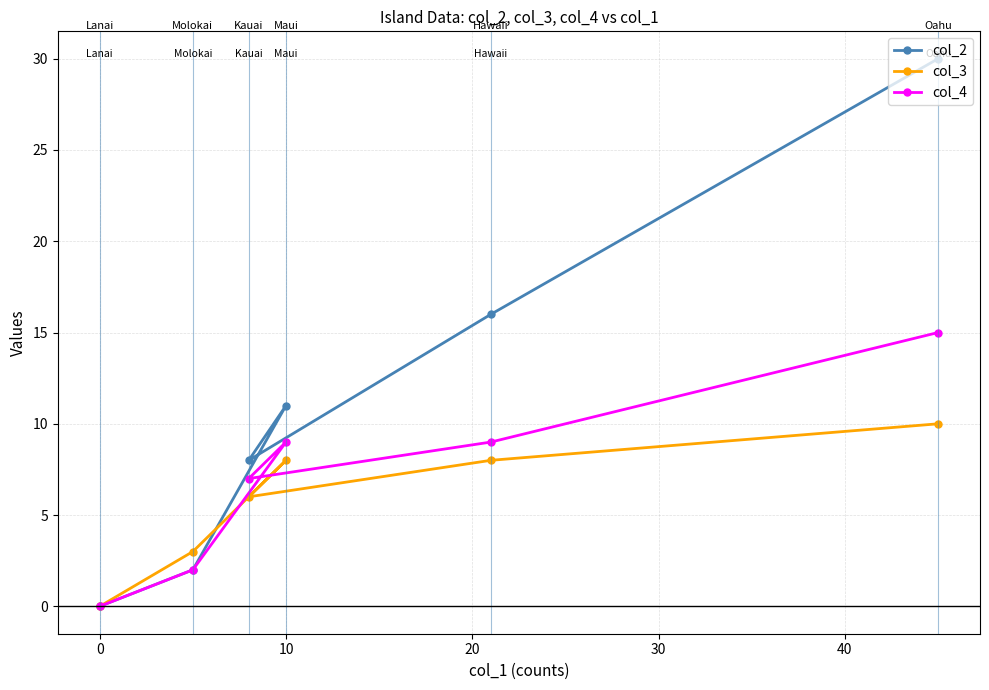

Reading left to right, what are all the values shown in this chart?

col_2: 0	2	8	11	16	30
col_3: 0	3	6	8	8	10
col_4: 0	2	7	9	9	15